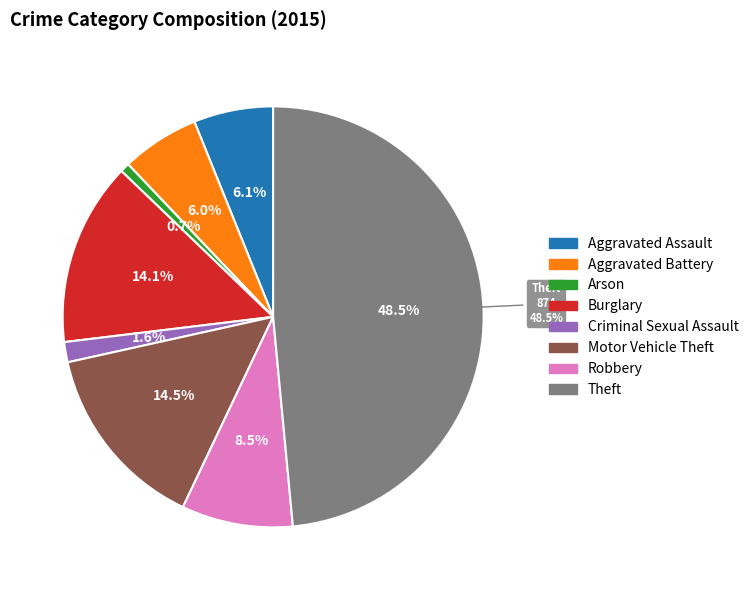

What percentage is NOT represented by Aggravated Assault?

93.9%